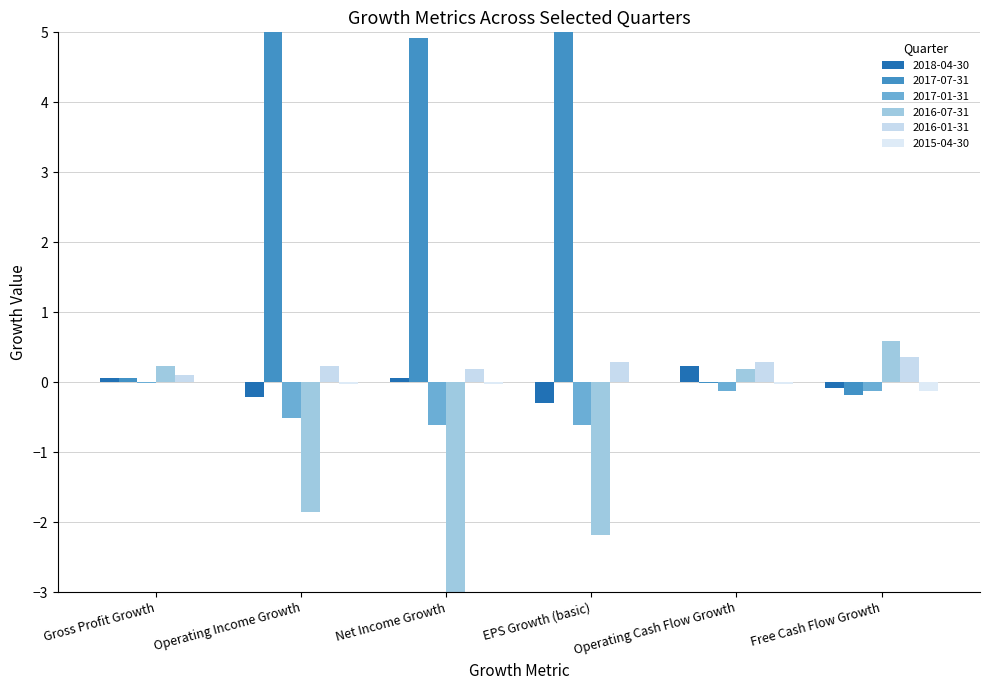

What is the label of the 5th bar from the right?

Operating Income Growth